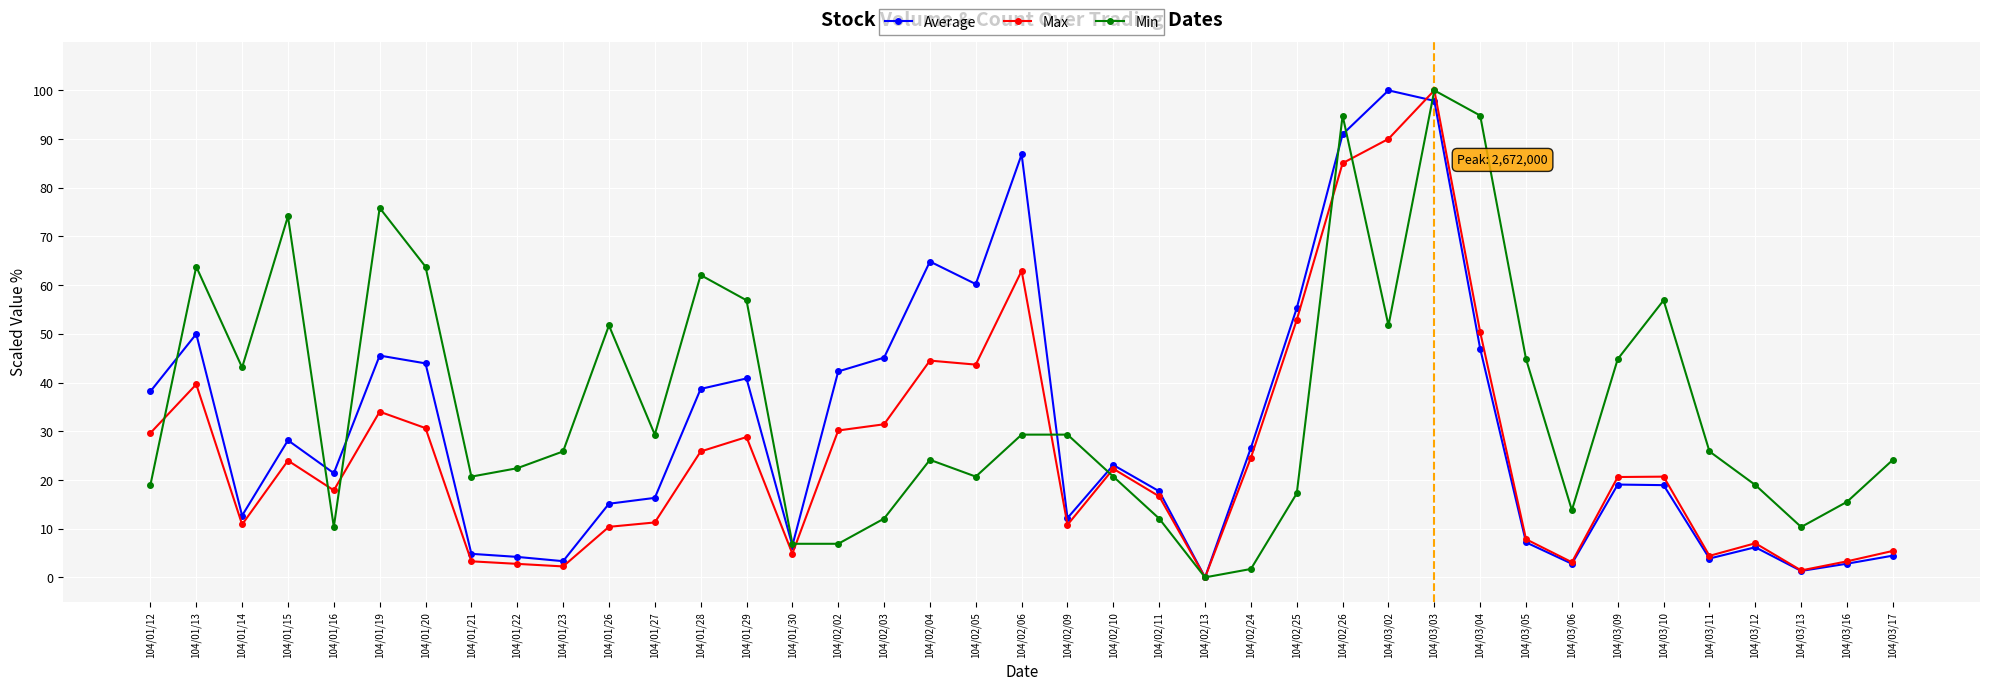

Which category has the lowest value across all series?

104/02/13